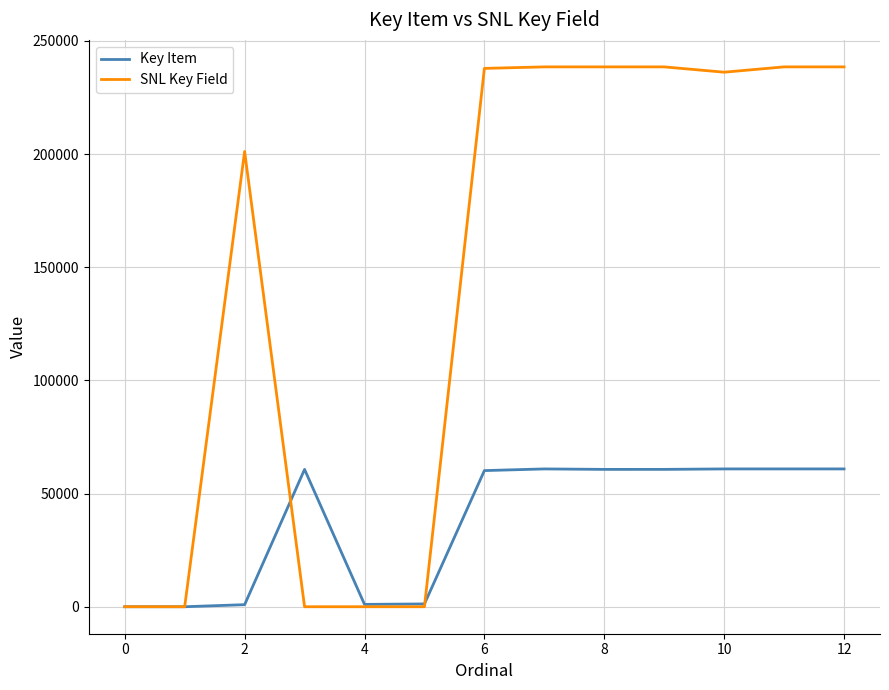

List the series in order of their peak value, highest first.

SNL Key Field, Key Item